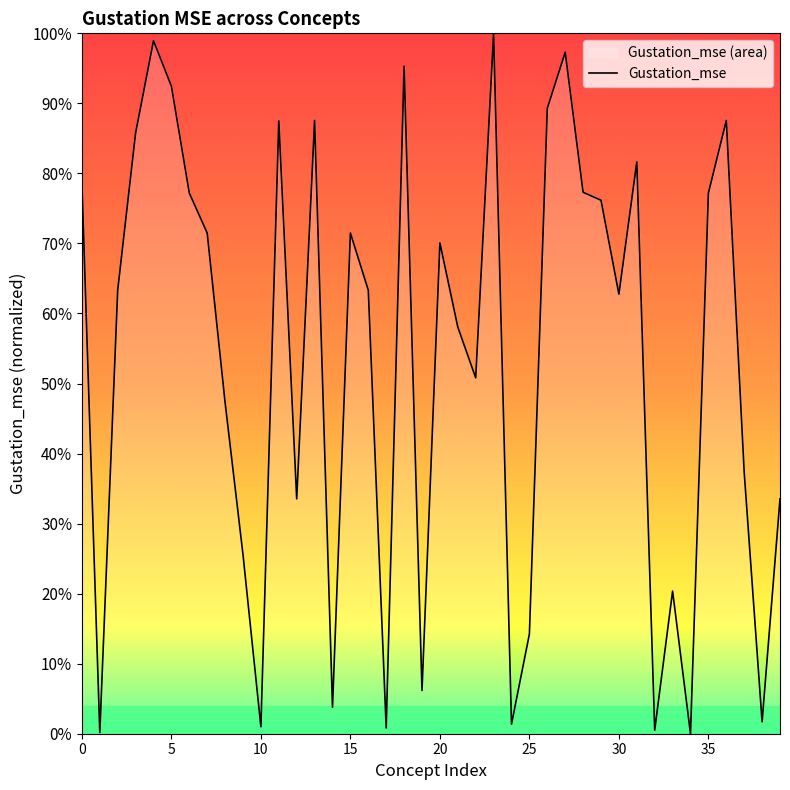

What is the value of the 8th point from the left?

0.7